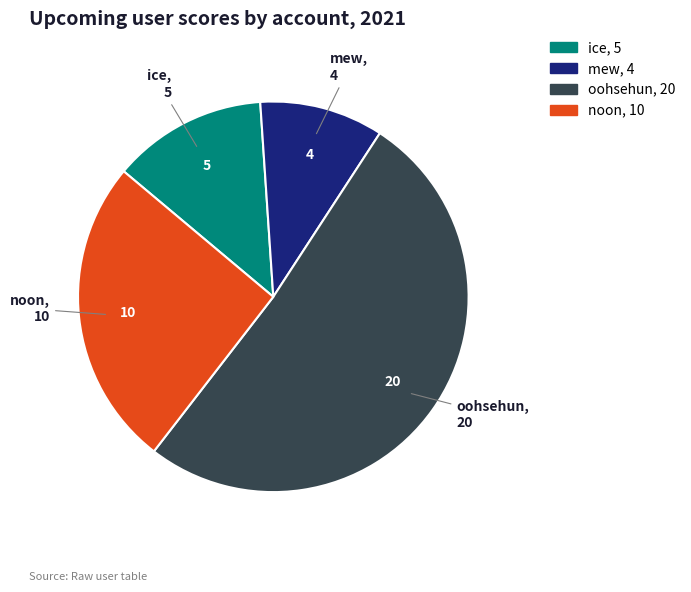

What is the largest slice in the pie chart?

oohsehun